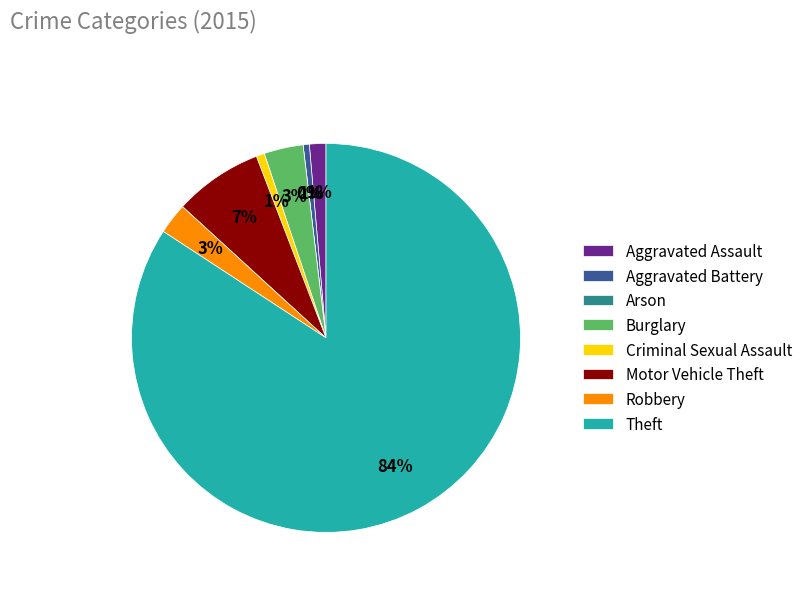

What percentage is the Robbery slice, to the nearest percent?

3%